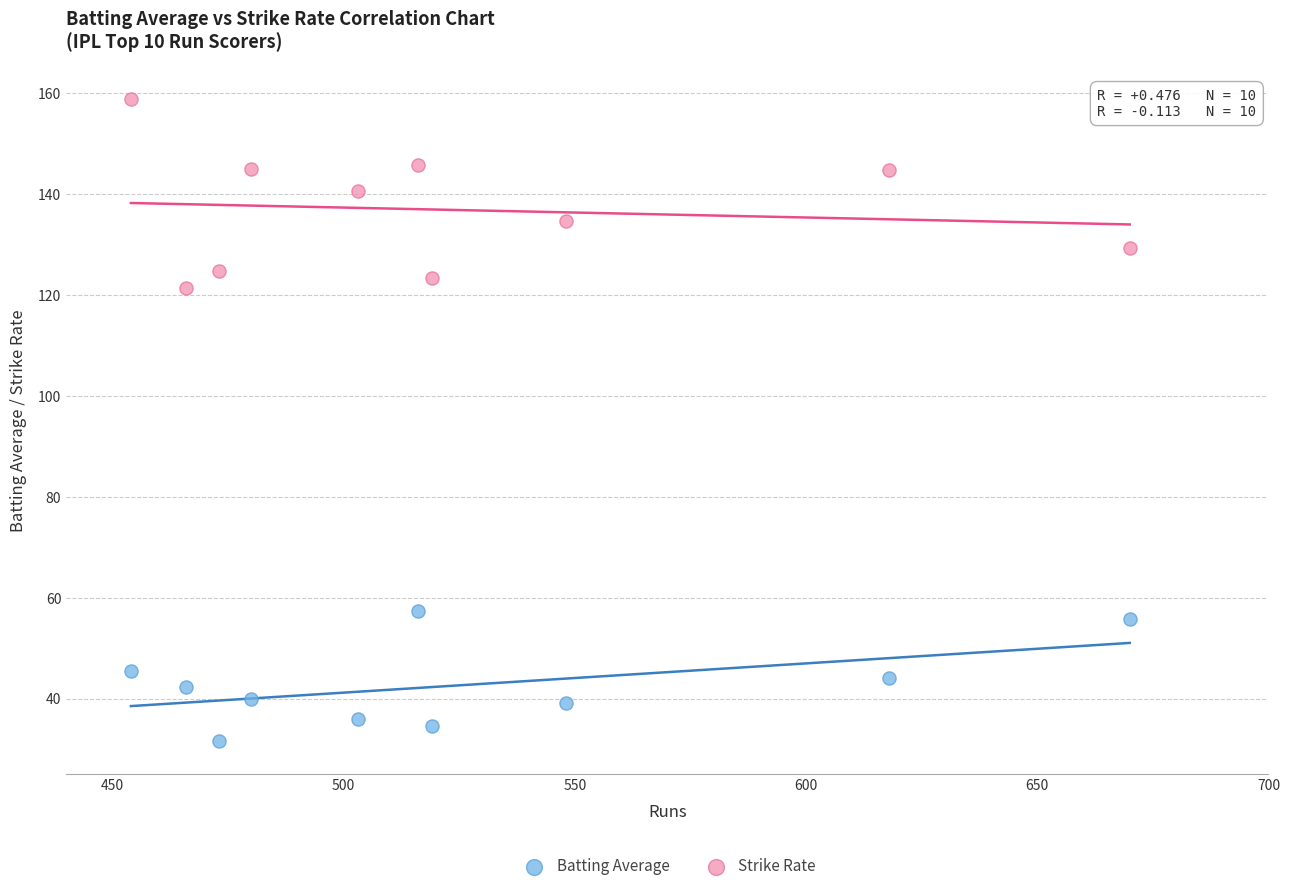

What is the X range (max minus min) for the scatter plot?

216.0